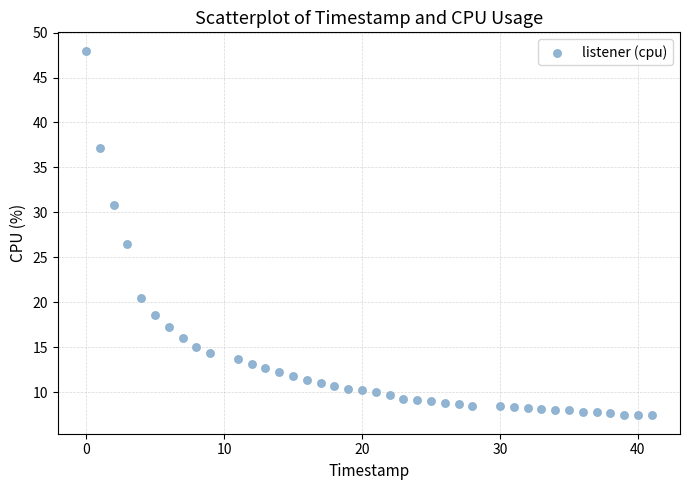

What Y value in the scatter plot is closest to 27?

26.5